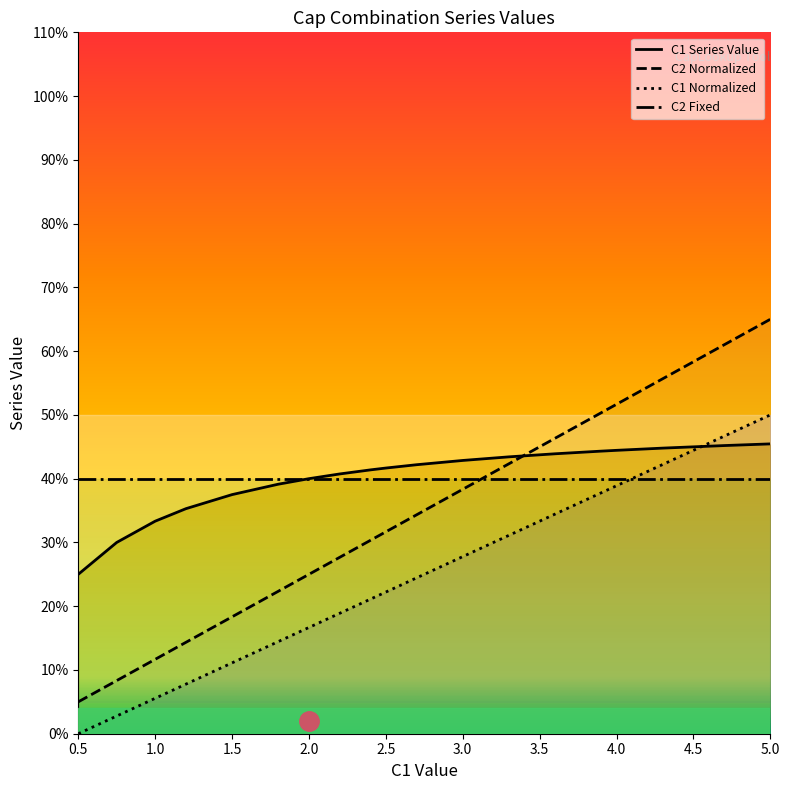

Reading left to right, extract all data points from this chart.

C1 (Series): 0.2	0.3	0.3	0.4	0.4	0.4	0.4	0.4	0.4	0.4	0.4	0.4	0.4	0.4	0.4	0.4	0.4	0.5	0.5
C2 (Series): 0.1	0.1	0.1	0.1	0.2	0.2	0.2	0.3	0.3	0.3	0.3	0.4	0.4	0.5	0.5	0.5	0.6	0.6	0.7
C1 Values: 0.0	0.0	0.1	0.1	0.1	0.1	0.2	0.2	0.2	0.2	0.2	0.3	0.3	0.3	0.4	0.4	0.4	0.5	0.5